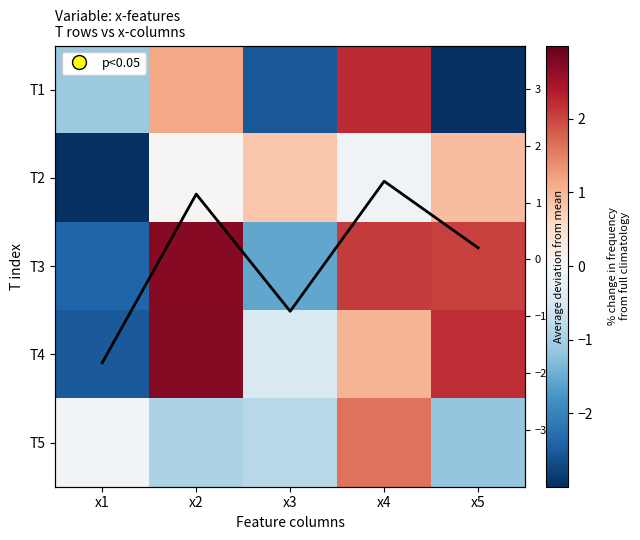

At x2, list the series in order from largest to smallest.

T4, T3, T1, Column mean, T2, T5